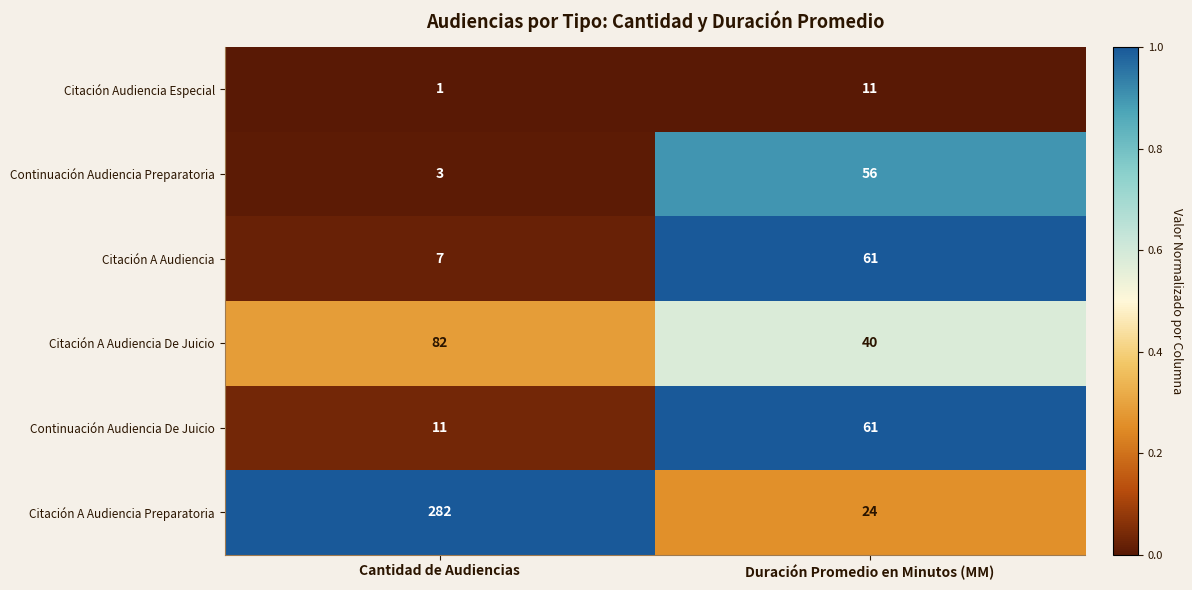

Reading left to right, transcribe all the data shown in this chart.

Citación Audiencia Especial: Cantidad de Audiencias=1	Duración Promedio en Minutos (MM)=11
Continuación Audiencia Preparatoria: Cantidad de Audiencias=3	Duración Promedio en Minutos (MM)=56
Citación A Audiencia: Cantidad de Audiencias=7	Duración Promedio en Minutos (MM)=61
Citación A Audiencia De Juicio: Cantidad de Audiencias=82	Duración Promedio en Minutos (MM)=40
Continuación Audiencia De Juicio: Cantidad de Audiencias=11	Duración Promedio en Minutos (MM)=61
Citación A Audiencia Preparatoria: Cantidad de Audiencias=282	Duración Promedio en Minutos (MM)=24